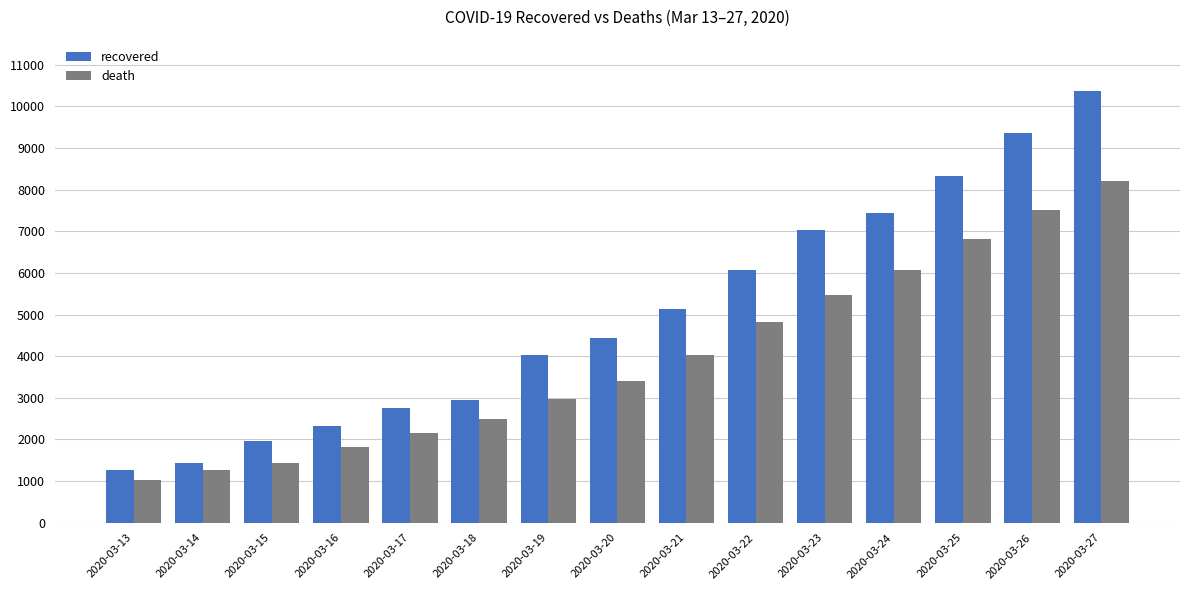

How many bars are there in each group?

2